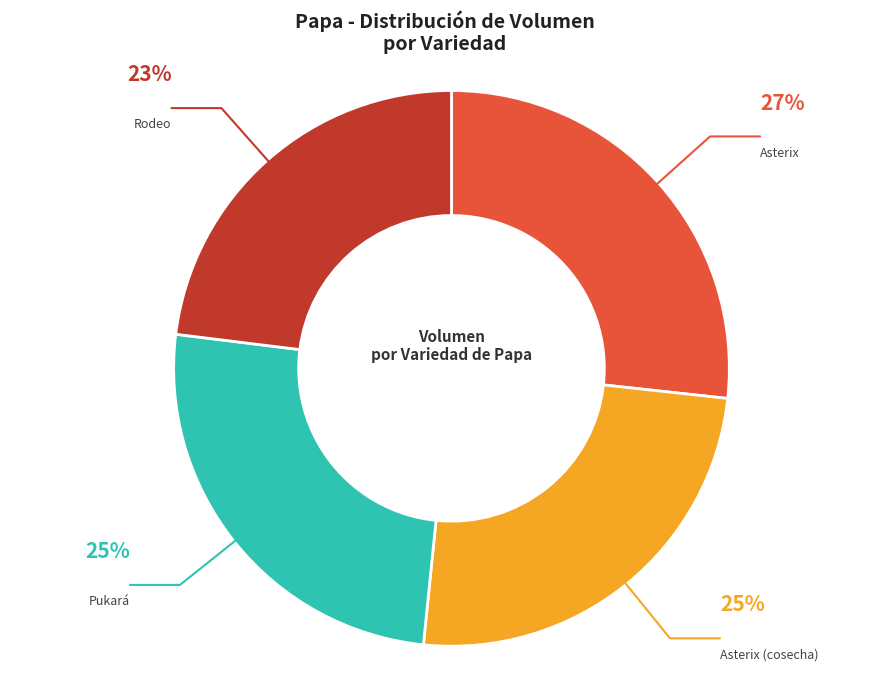

How many segments does this pie chart have?

4